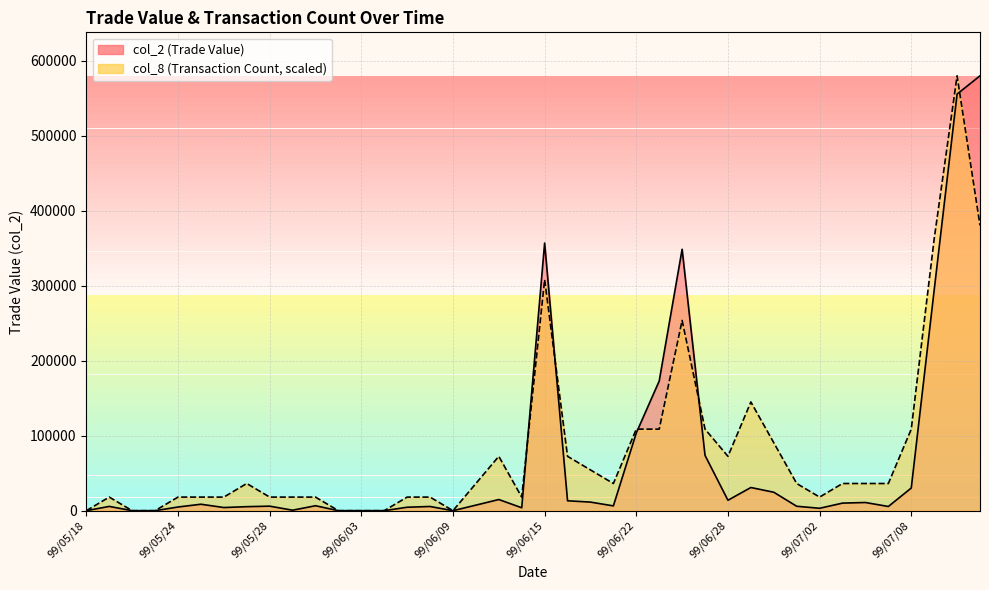

At how many categories does at least one series exceed 106953?

10